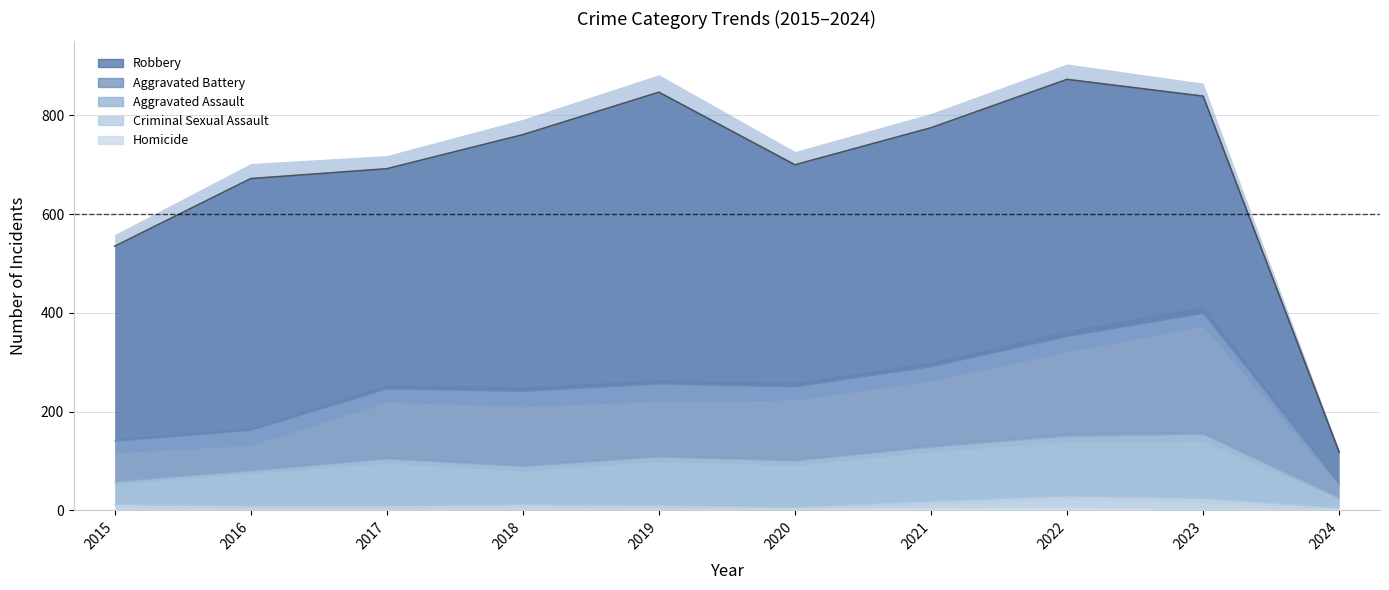

At how many categories does at least one series exceed 181?

7